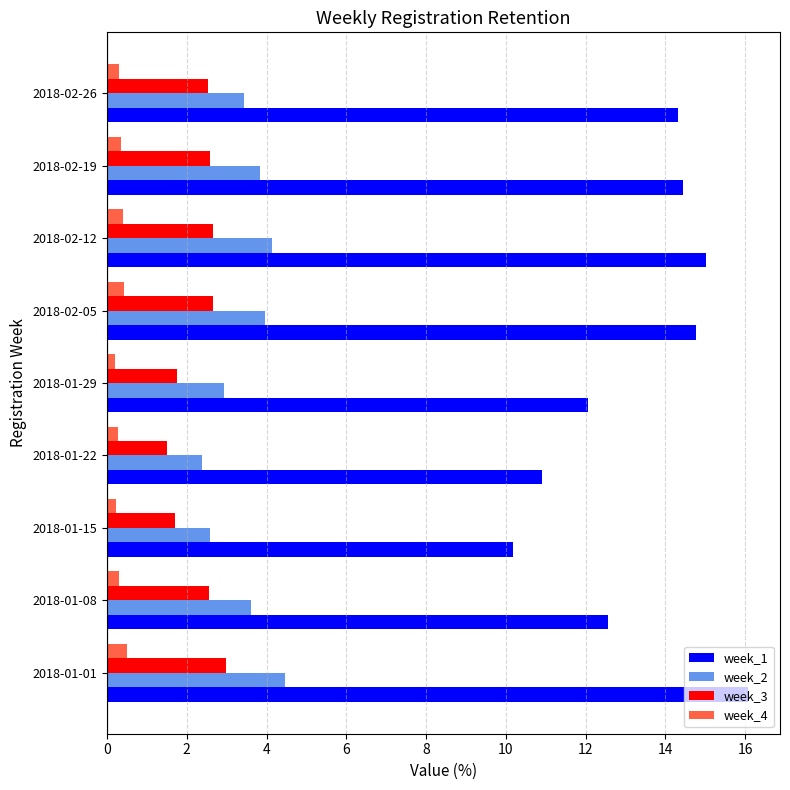

Which series has the largest range (max minus min)?

week_1